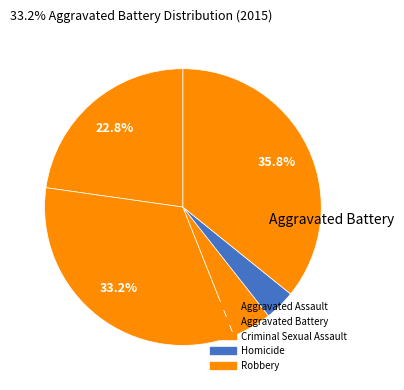

What percentage is NOT represented by Robbery?

64.2%